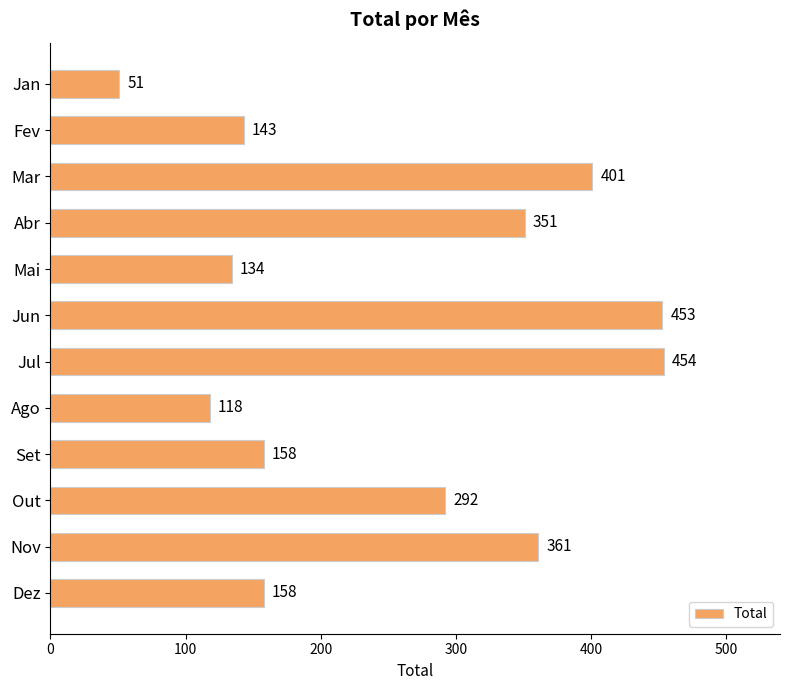

What is the difference between the maximum and minimum values?

403